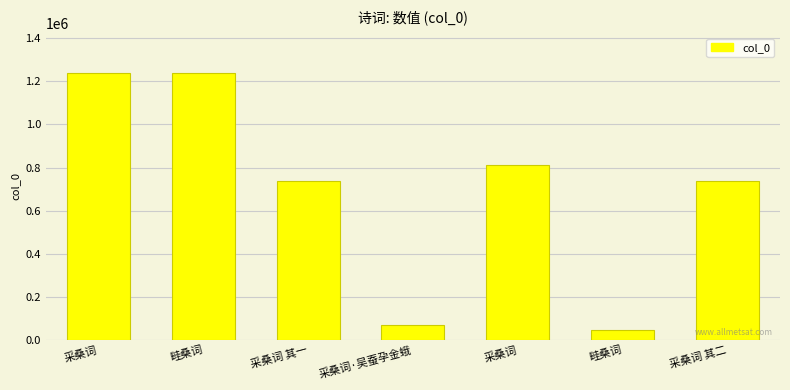

Rank the categories by value from lowest to highest.

畦桑词, 采桑词·吴蚕孕金蛾, 采桑词 其一, 采桑词 其二, 采桑词, 采桑词, 畦桑词